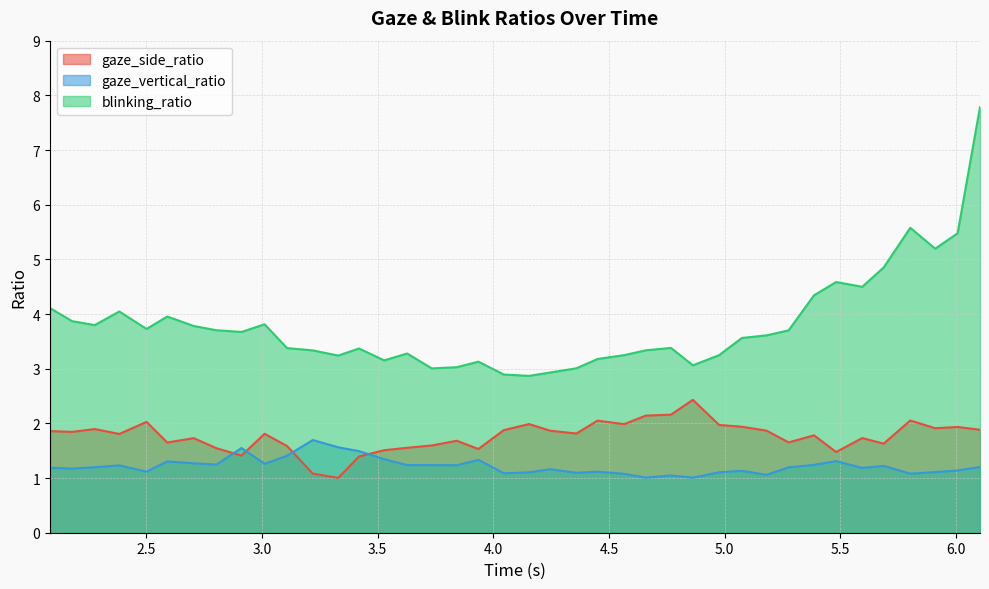

Reading left to right, transcribe all the data shown in this chart.

gaze_side_ratio: 1.9	1.8	1.9	1.8	2.0	1.7	1.7	1.5	1.4	1.8	1.6	1.1	1.0	1.4	1.5	1.6	1.6	1.7	1.5	1.9	2.0	1.9	1.8	2.1	2.0	2.1	2.2	2.4	2.0	1.9	1.9	1.7	1.8	1.5	1.7	1.6	2.1	1.9	1.9	1.9
gaze_vertical_ratio: 1.2	1.2	1.2	1.2	1.1	1.3	1.3	1.2	1.5	1.3	1.4	1.7	1.6	1.5	1.3	1.2	1.2	1.2	1.3	1.1	1.1	1.2	1.1	1.1	1.1	1.0	1.0	1.0	1.1	1.1	1.1	1.2	1.2	1.3	1.2	1.2	1.1	1.1	1.1	1.2
blinking_ratio: 4.1	3.9	3.8	4.0	3.7	4.0	3.8	3.7	3.7	3.8	3.4	3.3	3.2	3.4	3.2	3.3	3.0	3.0	3.1	2.9	2.9	2.9	3.0	3.2	3.2	3.3	3.4	3.1	3.2	3.6	3.6	3.7	4.3	4.6	4.5	4.9	5.6	5.2	5.5	7.8